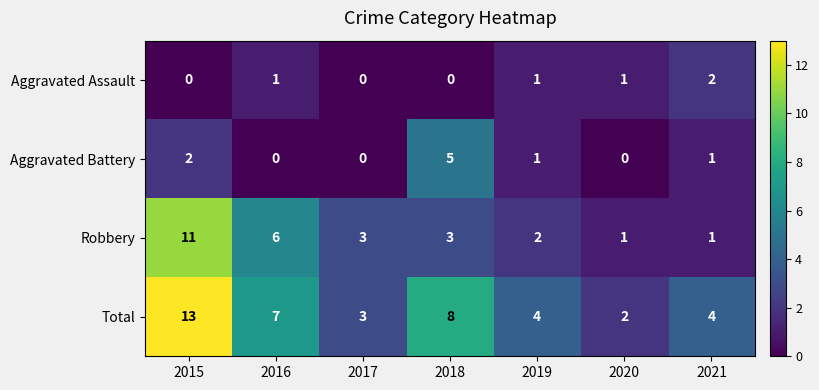

What is the difference between the highest and lowest values at 2019?

3